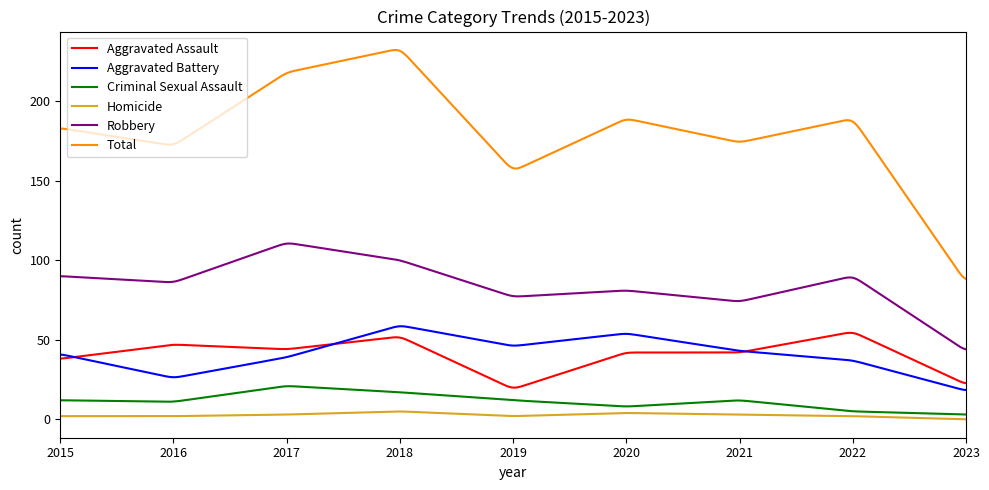

True or false: Criminal Sexual Assault and Total cross at least once.

False